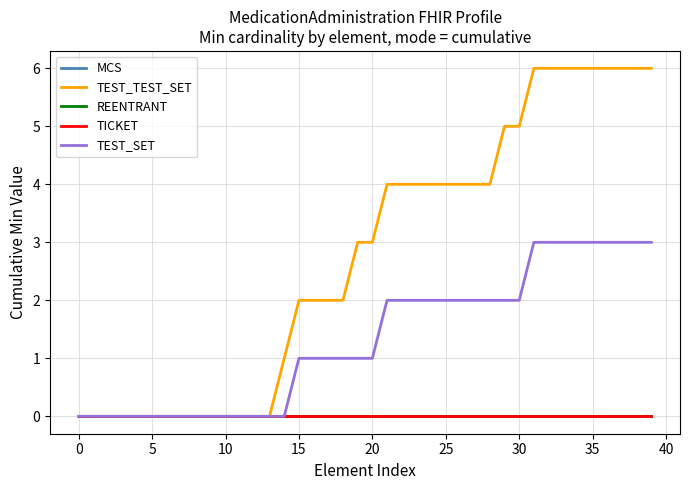

Does the chart have visible grid lines?

Yes